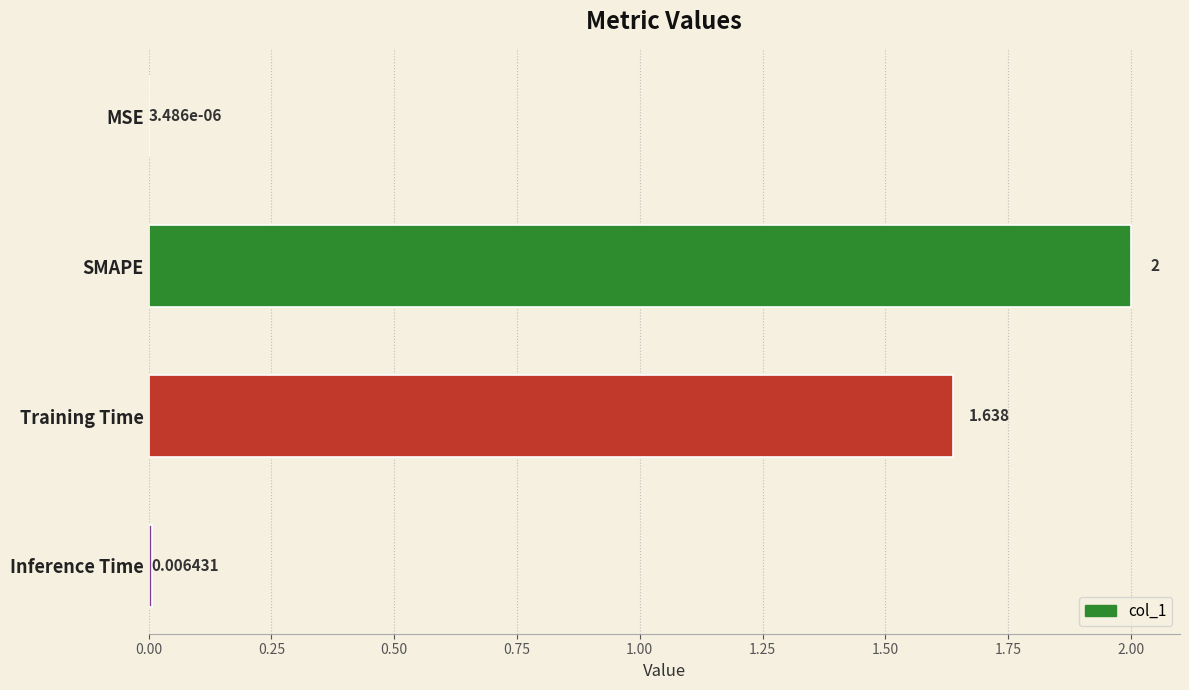

Where is the data nearest to the value 1?

Training Time